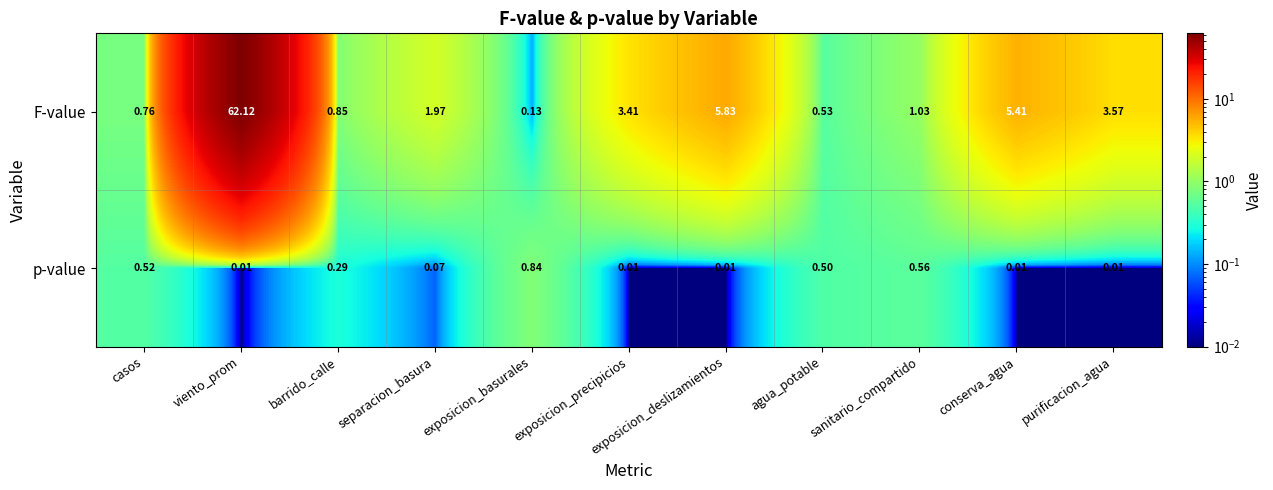

Which series has the largest range (max minus min)?

F-value